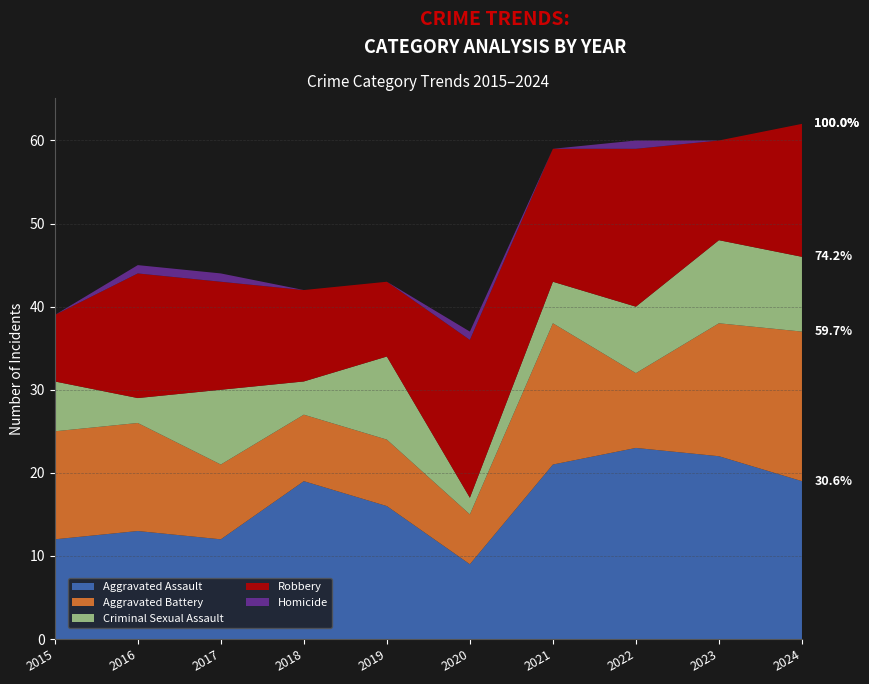

Reading right to left, transcribe all the data shown in this chart.

Aggravated Assault: 19	22	23	21	9	16	19	12	13	12
Aggravated Battery: 18	16	9	17	6	8	8	9	13	13
Criminal Sexual Assault: 9	10	8	5	2	10	4	9	3	6
Robbery: 16	12	19	16	19	9	11	13	15	8
Homicide: 0	0	1	0	1	0	0	1	1	0